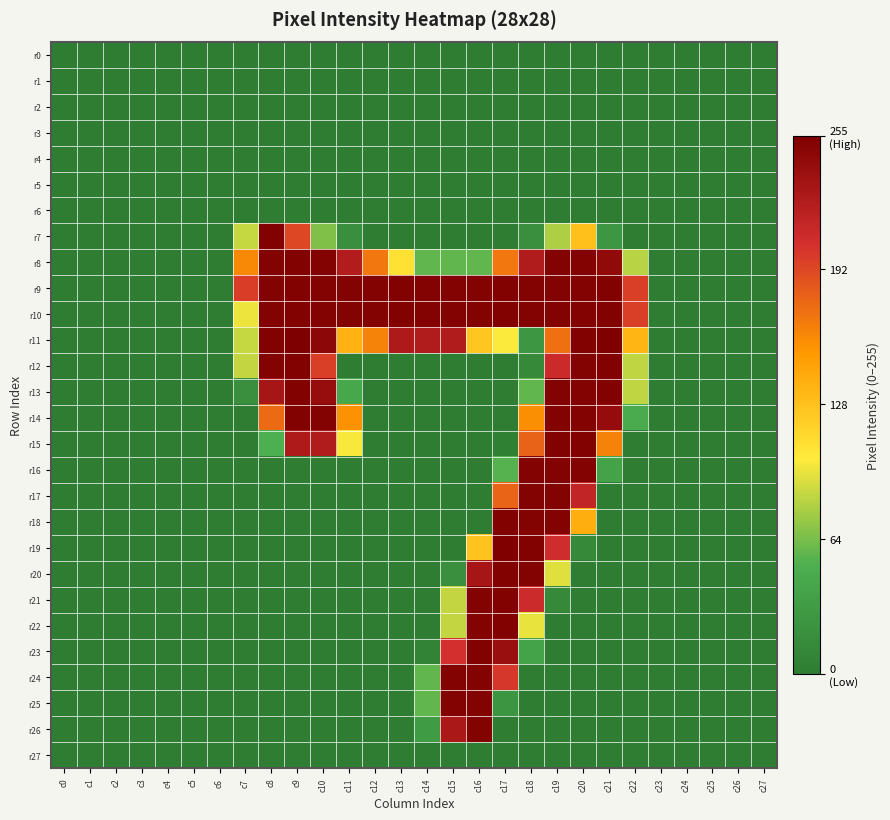

At how many categories does at least one series exceed 190?

16